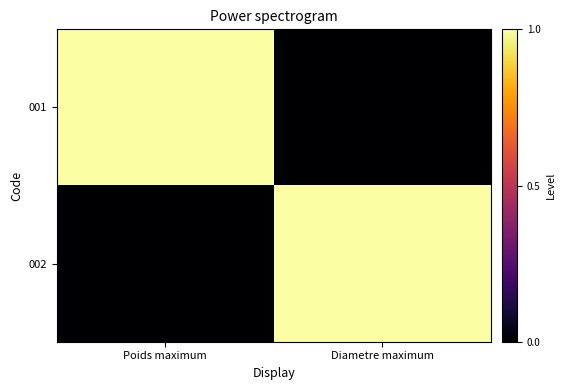

Rank the series by their maximum value, from lowest to highest.

001, 002